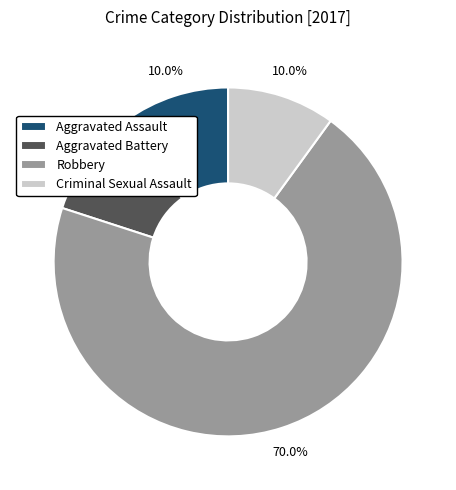

Which category has the biggest portion of the pie?

Robbery